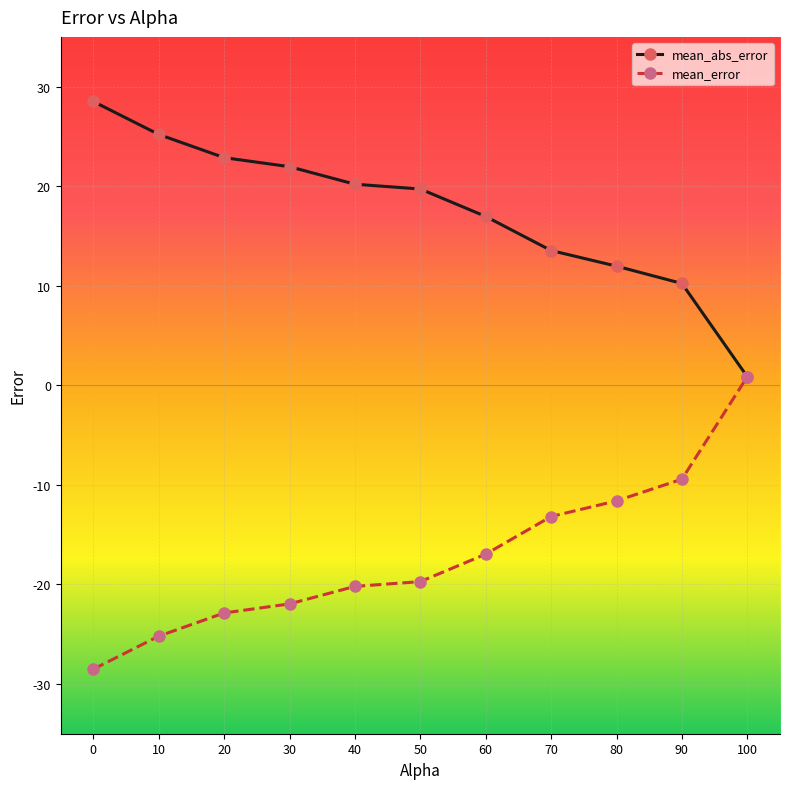

What is the total value across all series at 90?

0.8